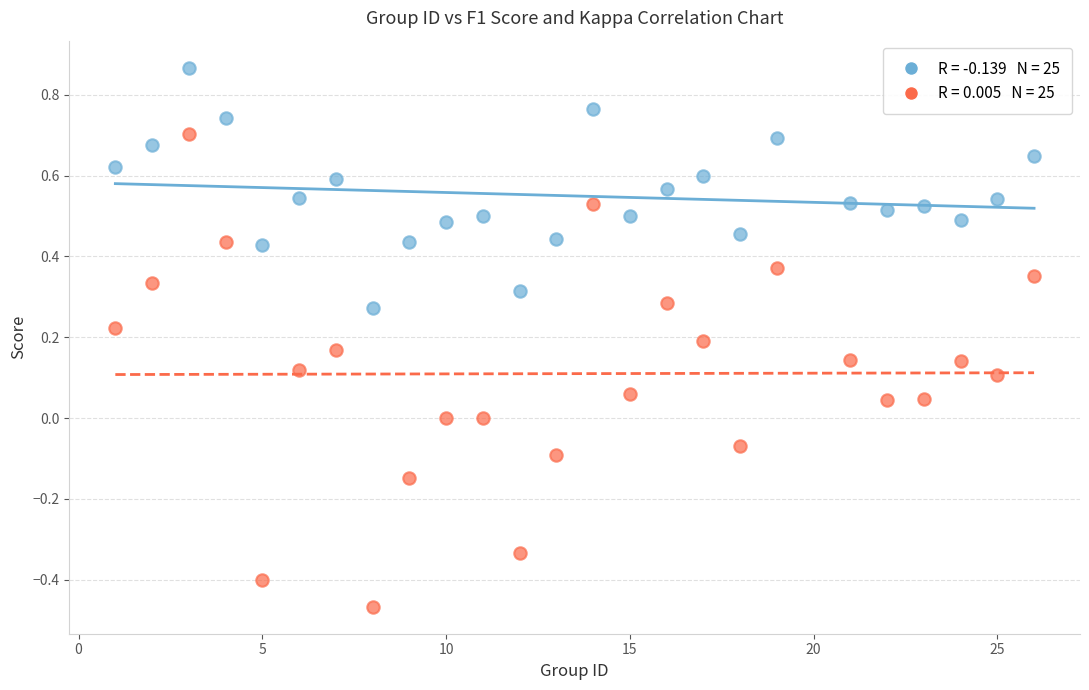

Across all data points, what is the range of Y values (max minus min)?

1.3